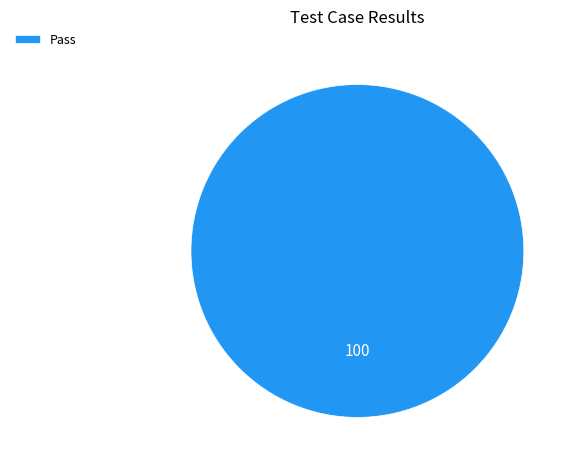

How many segments does this pie chart have?

1